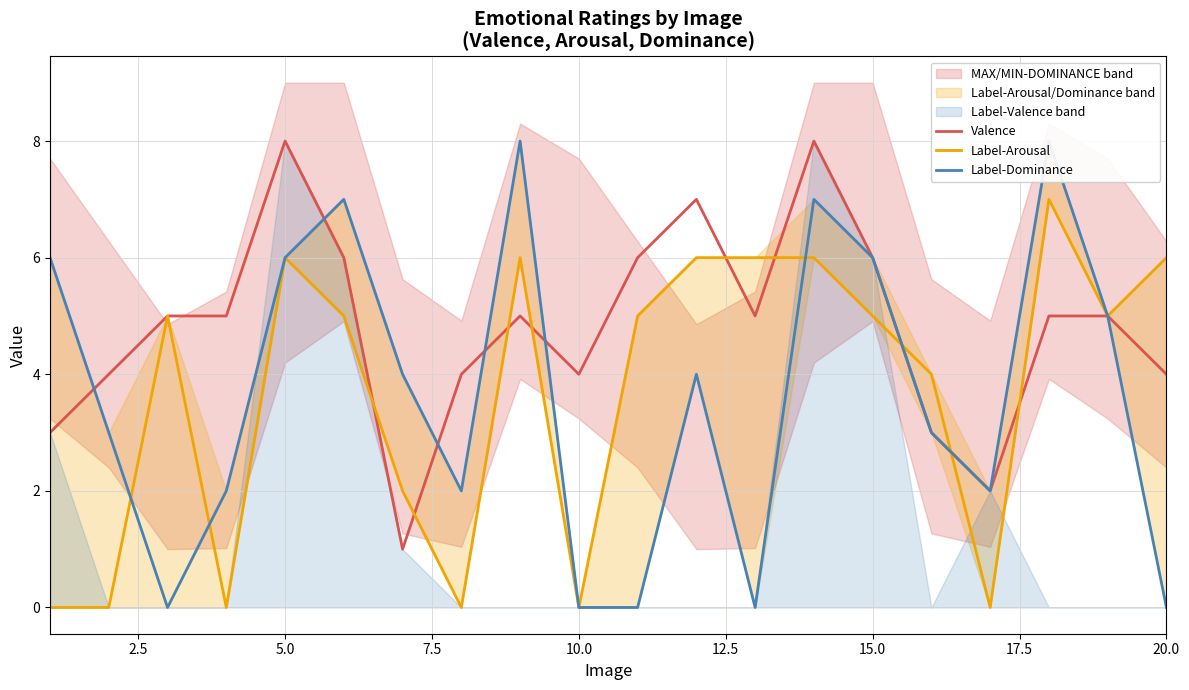

How many times do Label-Dominance and Valence cross each other?

5